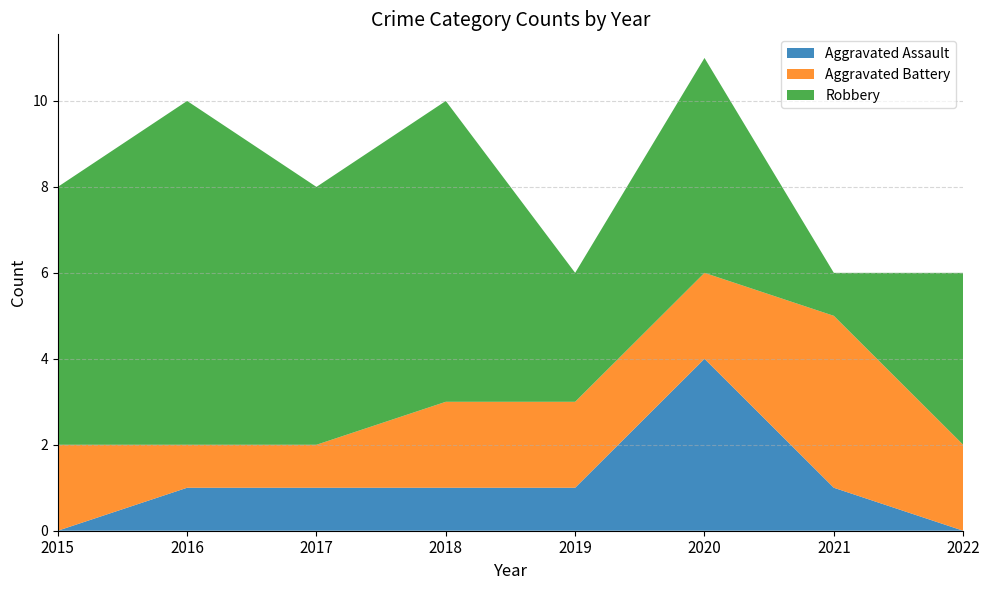

Reading left to right, what are all the values shown in this chart?

Aggravated Assault: 2015=0	2016=1	2017=1	2018=1	2019=1	2020=4	2021=1	2022=0
Aggravated Battery: 2015=2	2016=1	2017=1	2018=2	2019=2	2020=2	2021=4	2022=2
Robbery: 2015=6	2016=8	2017=6	2018=7	2019=3	2020=5	2021=1	2022=4